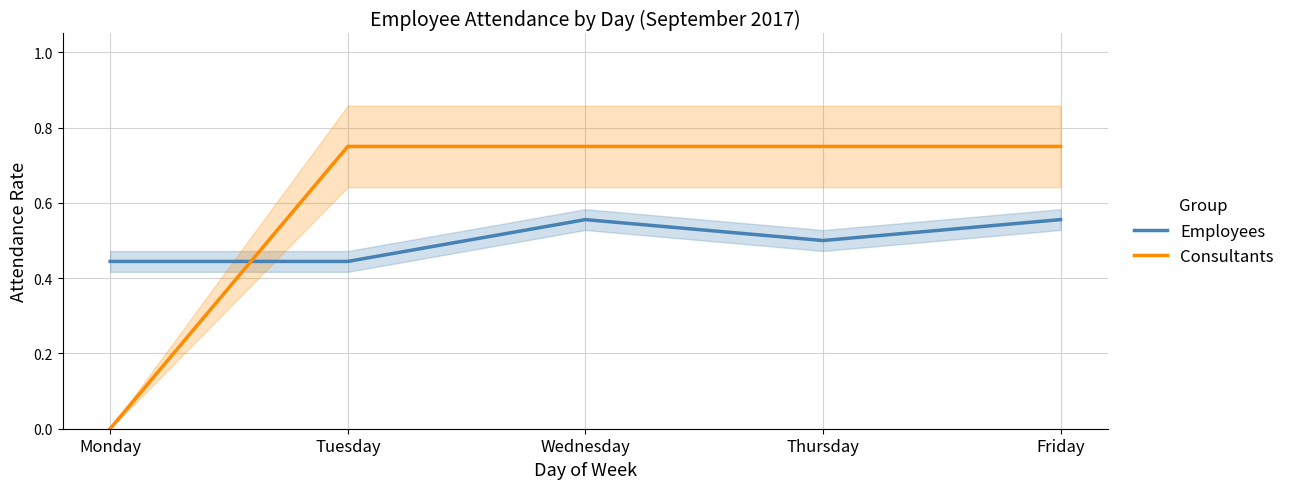

What are all the series names shown in the legend?

Employees, Consultants